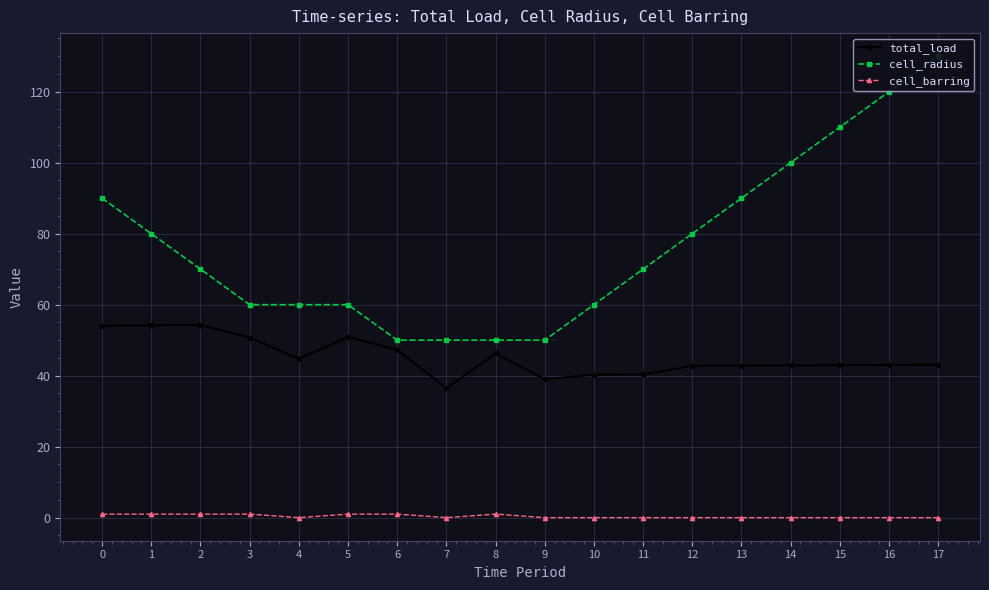

What value does the total_load series have at 8?

46.2